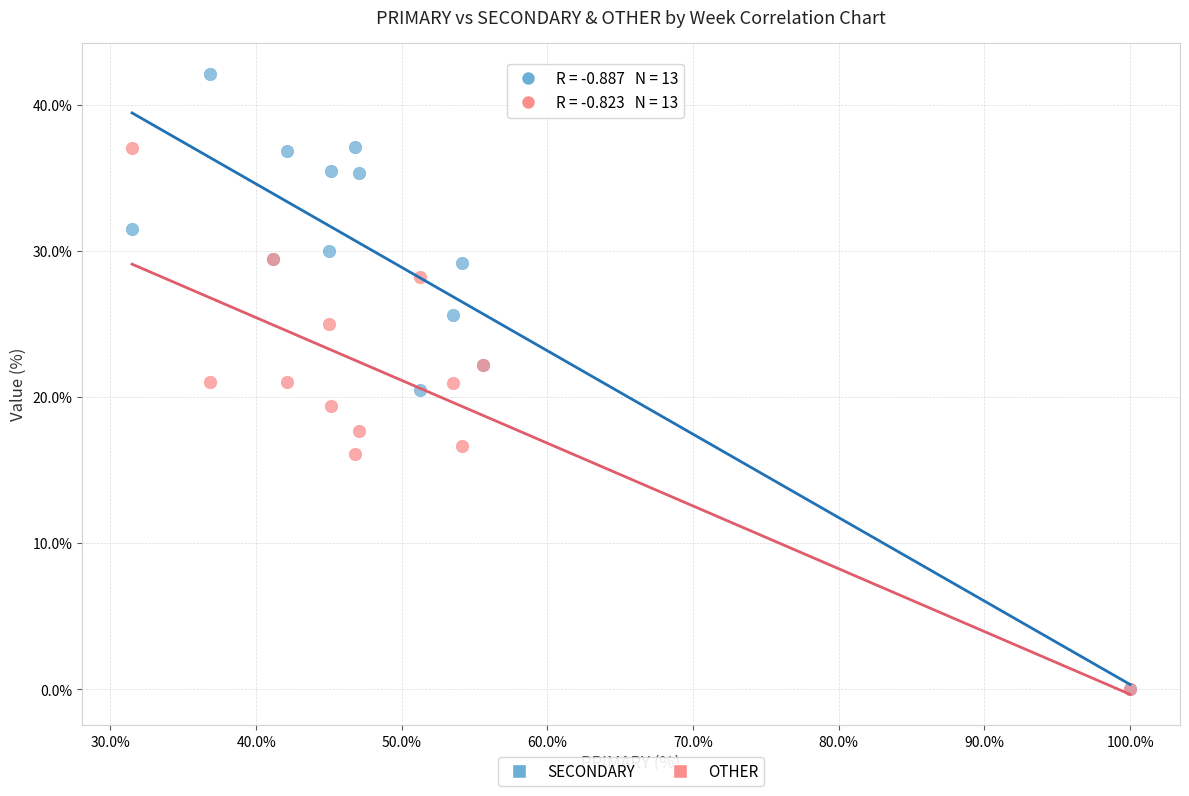

Which series reaches the maximum Y coordinate?

SECONDARY